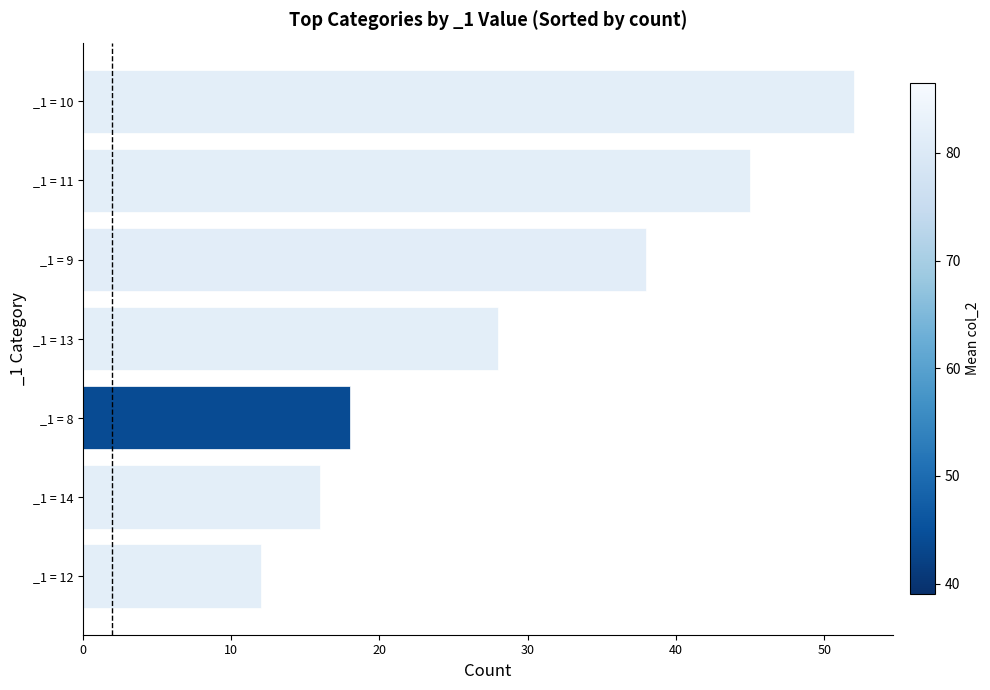

The value at _1 = 13 is 28. True or false?

True